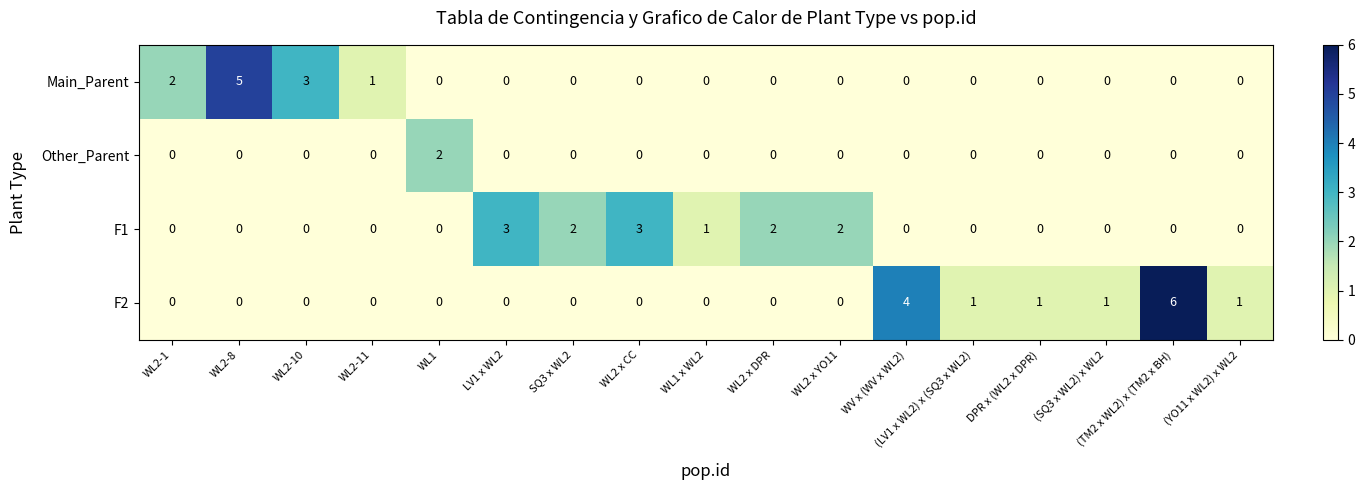

Which category has the highest value across all series?

(TM2 x WL2) x (TM2 x BH)